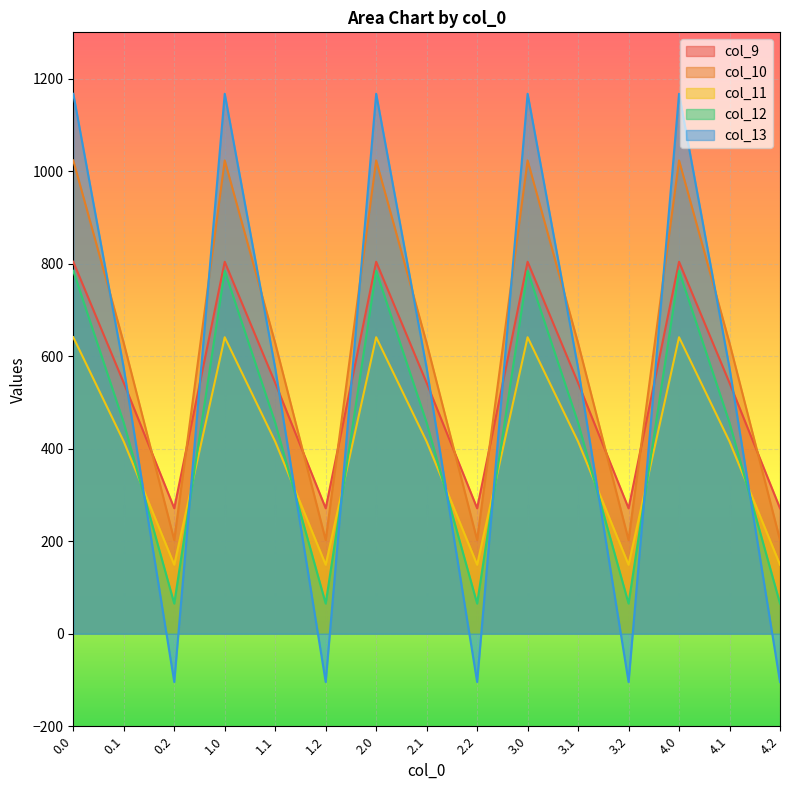

How many values in the col_9 series exceed 542?

10